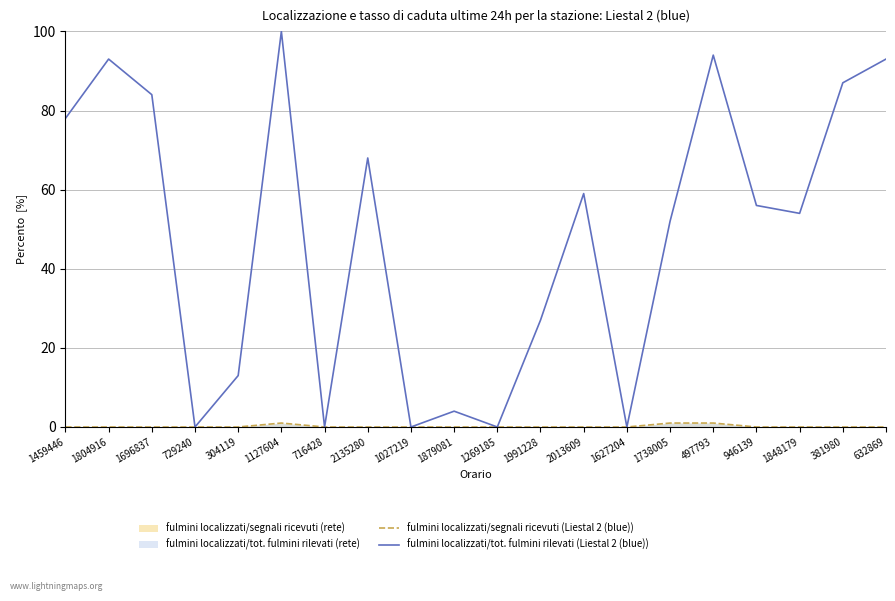

Where is fulmini localizzati/segnali ricevuti (Liestal 2 (blue)) nearest to the value 0?

1459446